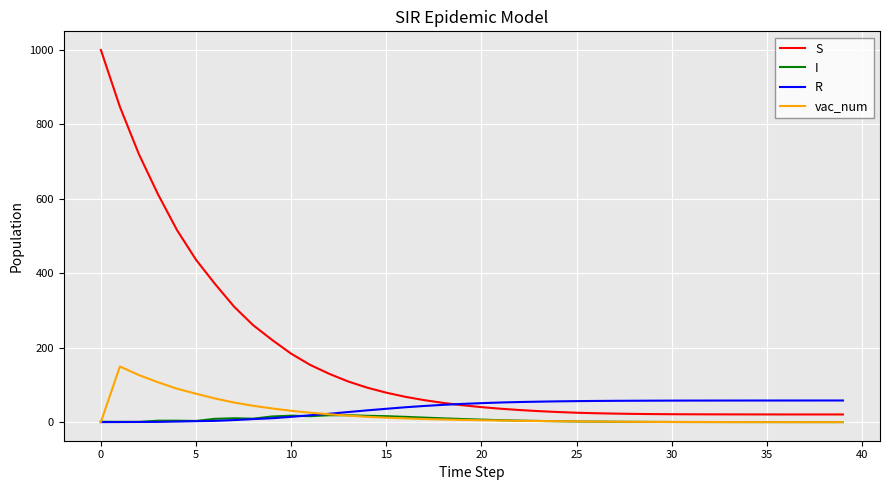

What is the maximum value shown in the chart?

999.0